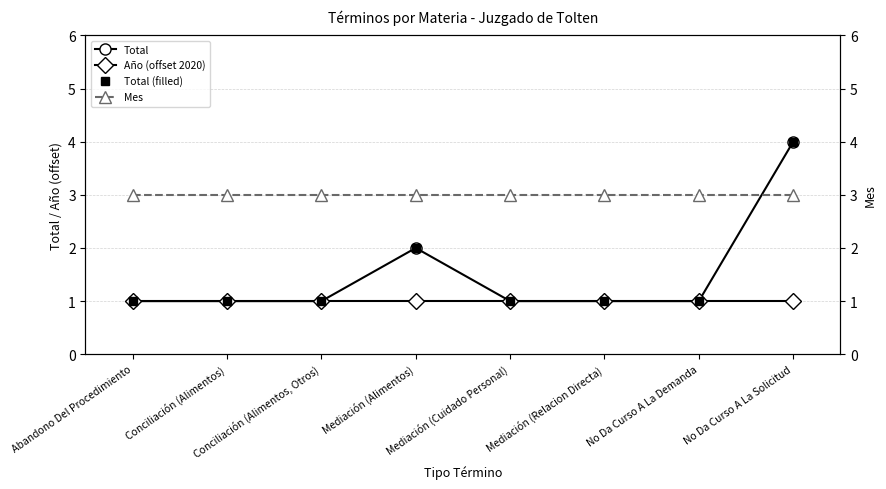

Rank the series by their maximum value, from highest to lowest.

Total, Total (filled), Mes, Año (offset 2020)